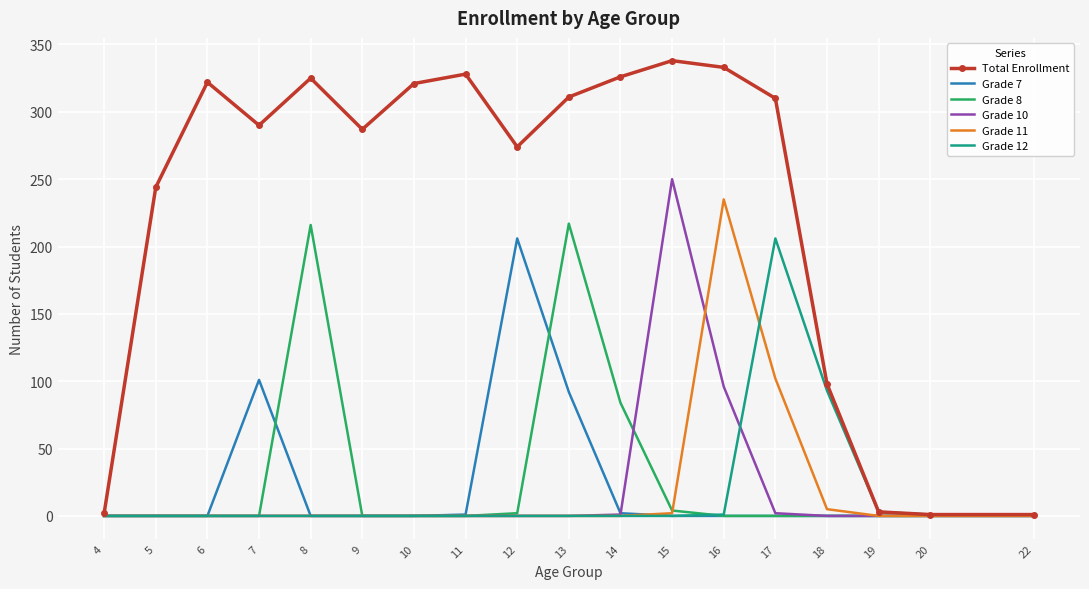

Between 5 and 13, which series saw the biggest shift?

Grade 8